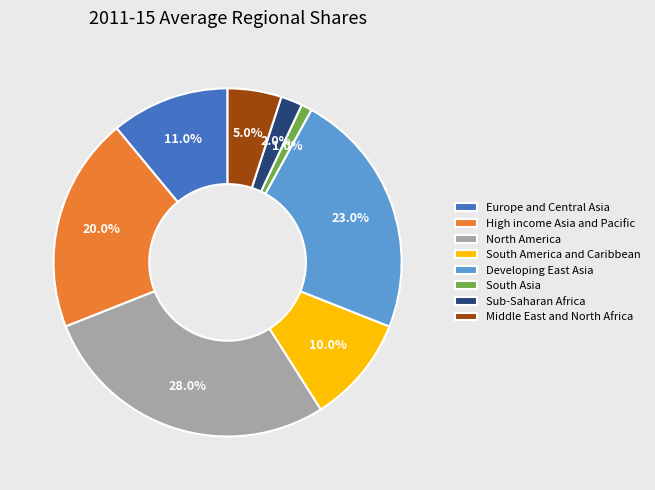

Which has a higher value, Europe and Central Asia or Developing East Asia?

Developing East Asia